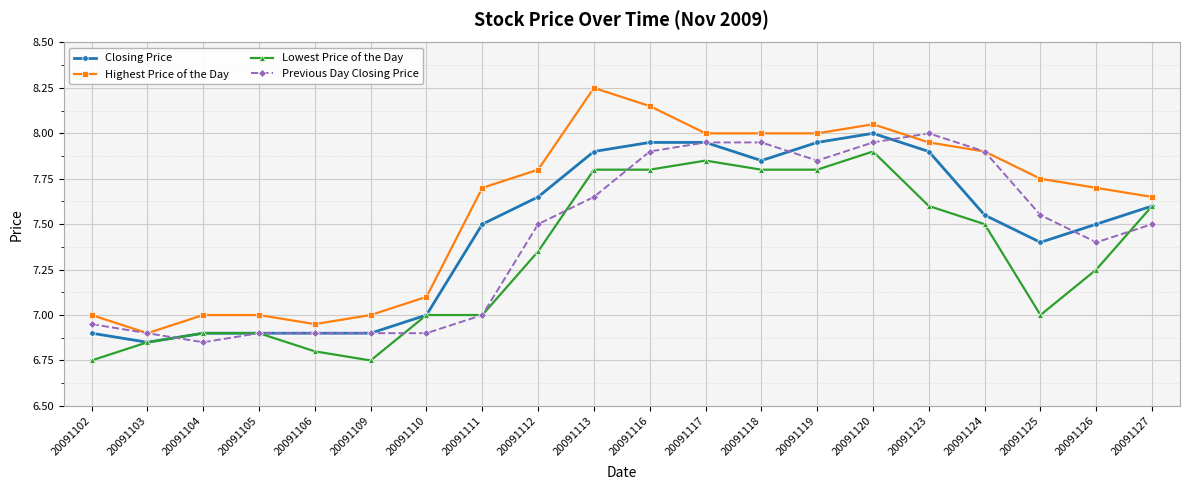

Where is the first local minimum for Closing Price?

20091103